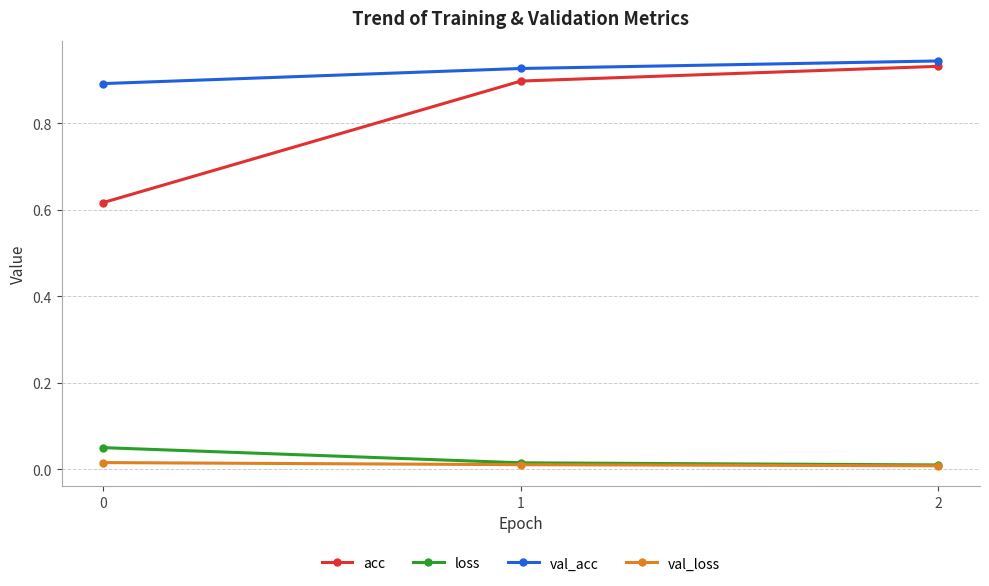

How many lines are shown in the chart?

4